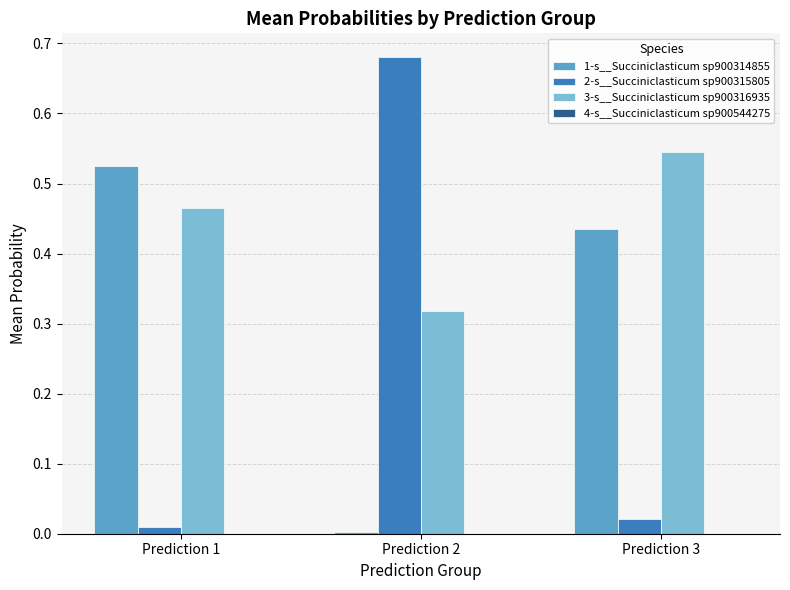

Which series has the largest total across all categories?

3-s__Succiniclasticum sp900316935